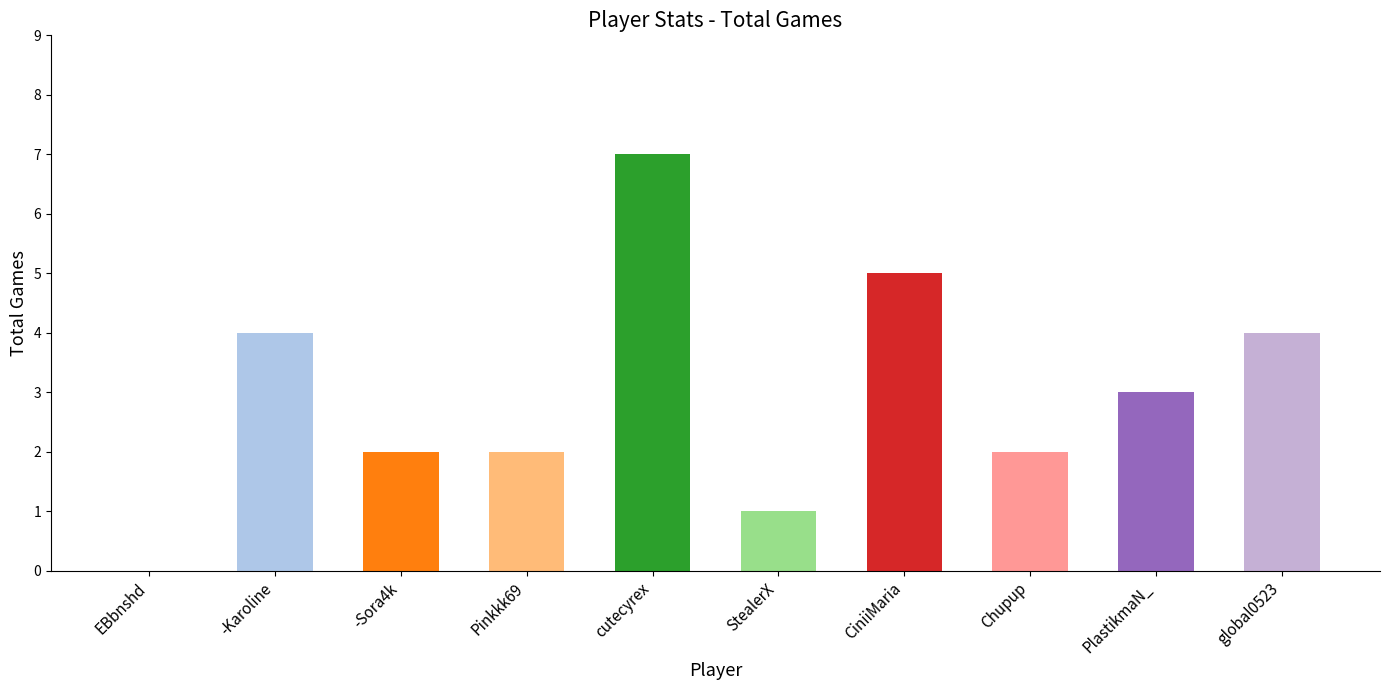

How many values are between 2 and 4?

6